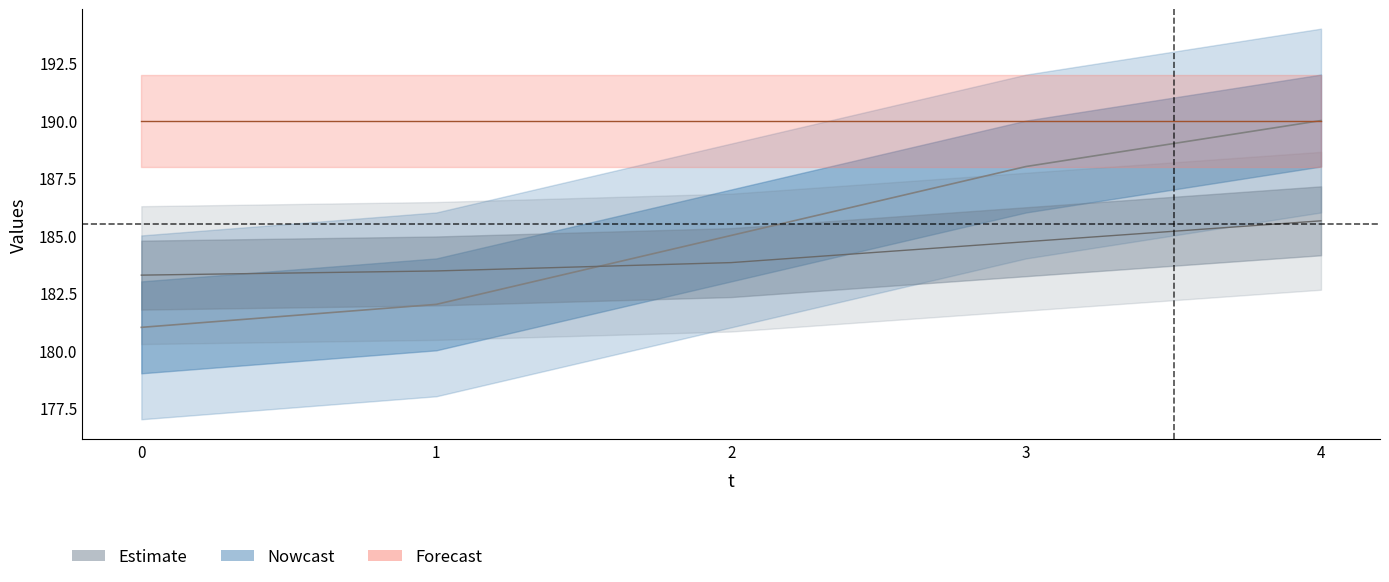

Count the x values in the range 182 to 188.

3